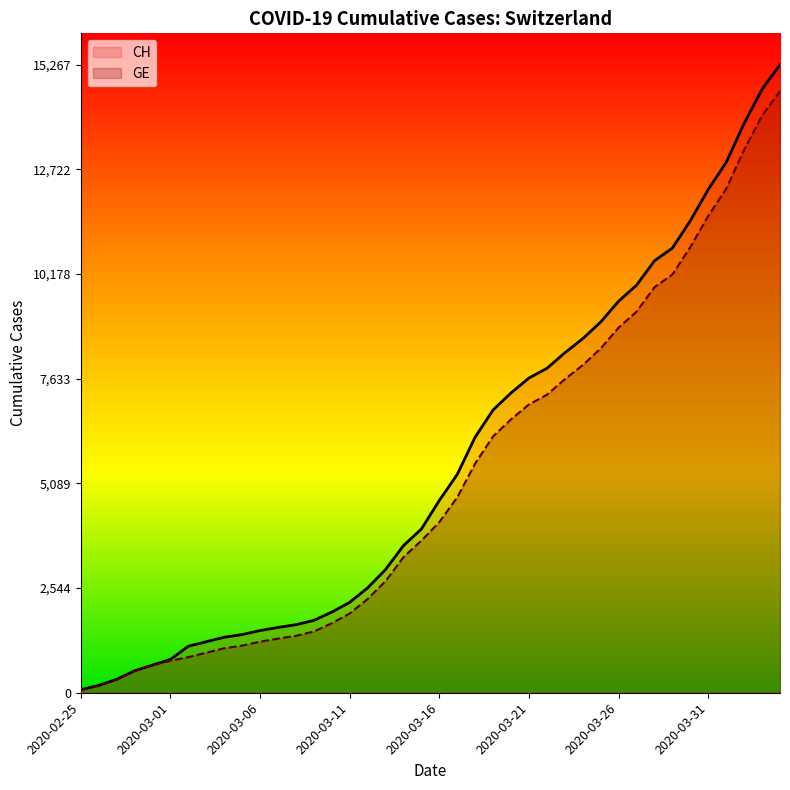

List the series in order of their peak value, lowest first.

GE, CH